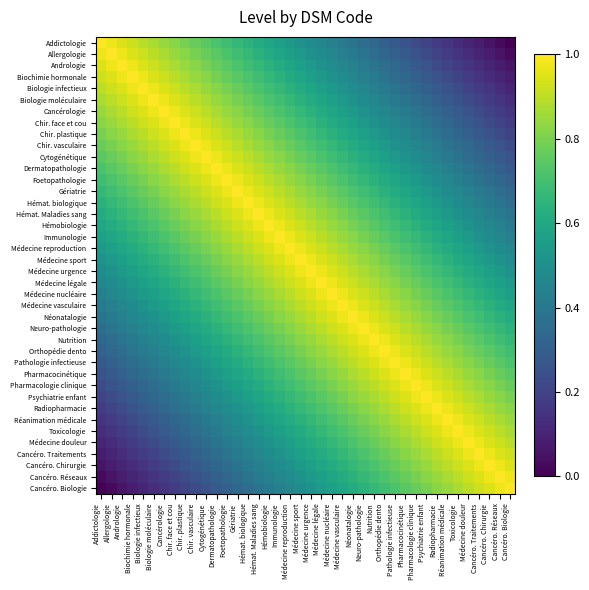

What is the spread (max minus min) of values at Pharmacologie clinique?

0.8